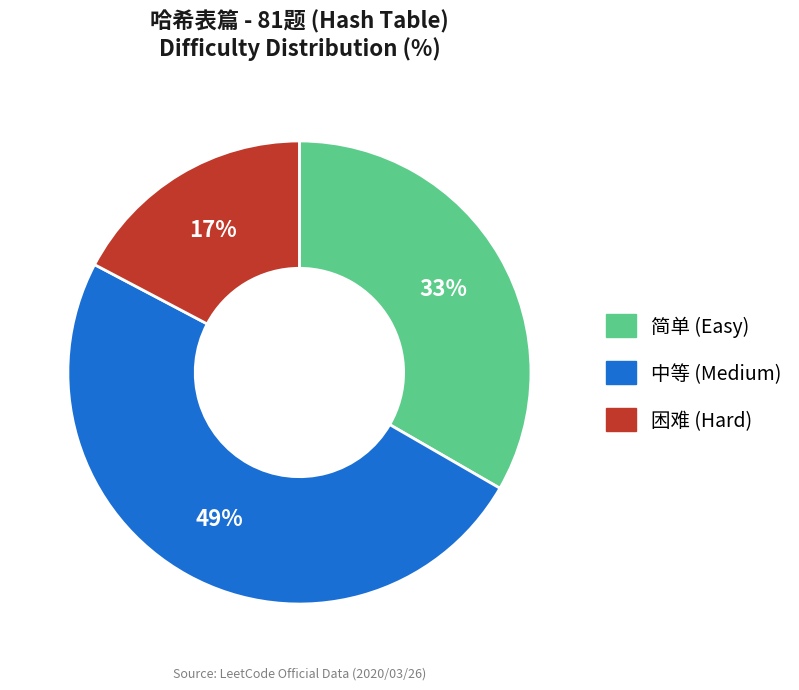

Between 简单 and 困难, which is larger?

简单